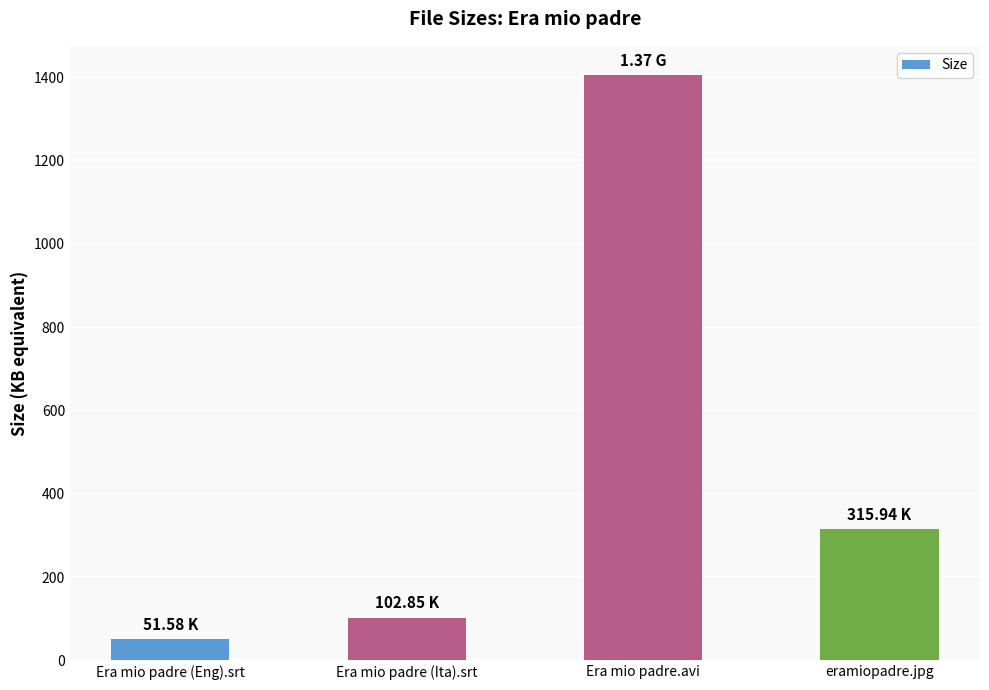

How many data points does each series have?

4